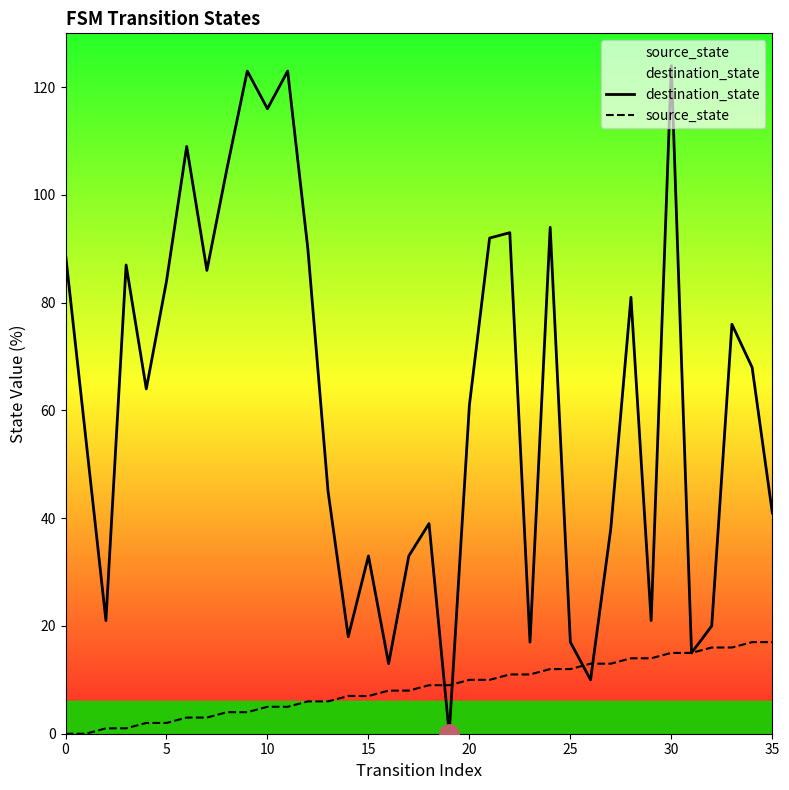

At 21, list the series in order from smallest to largest.

source_state, destination_state